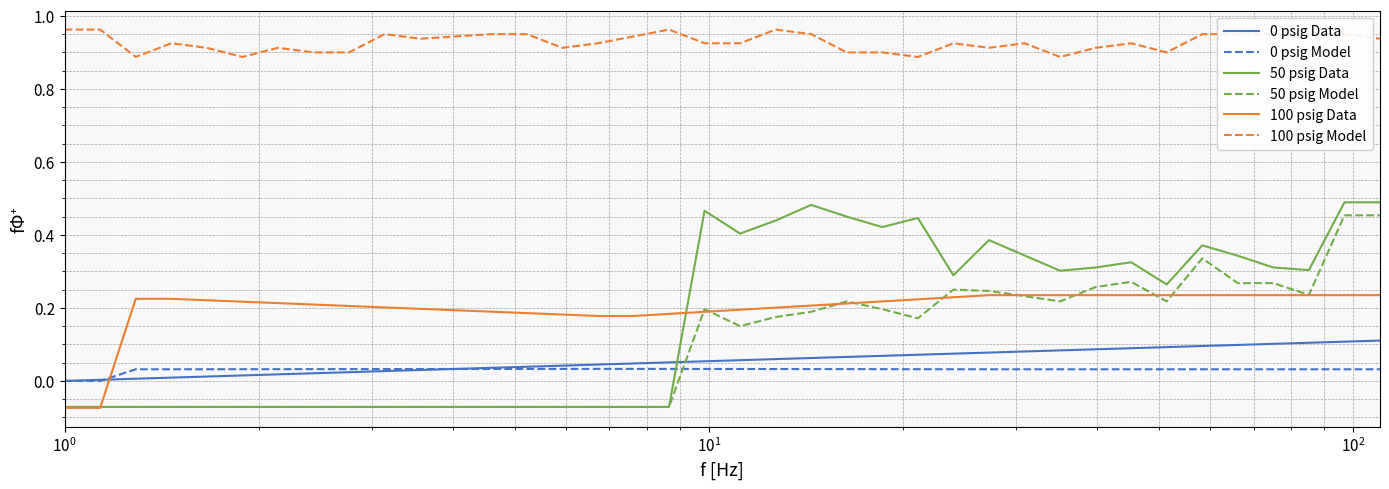

True or false: 100 psig Data and 0 psig Data cross at least once.

True